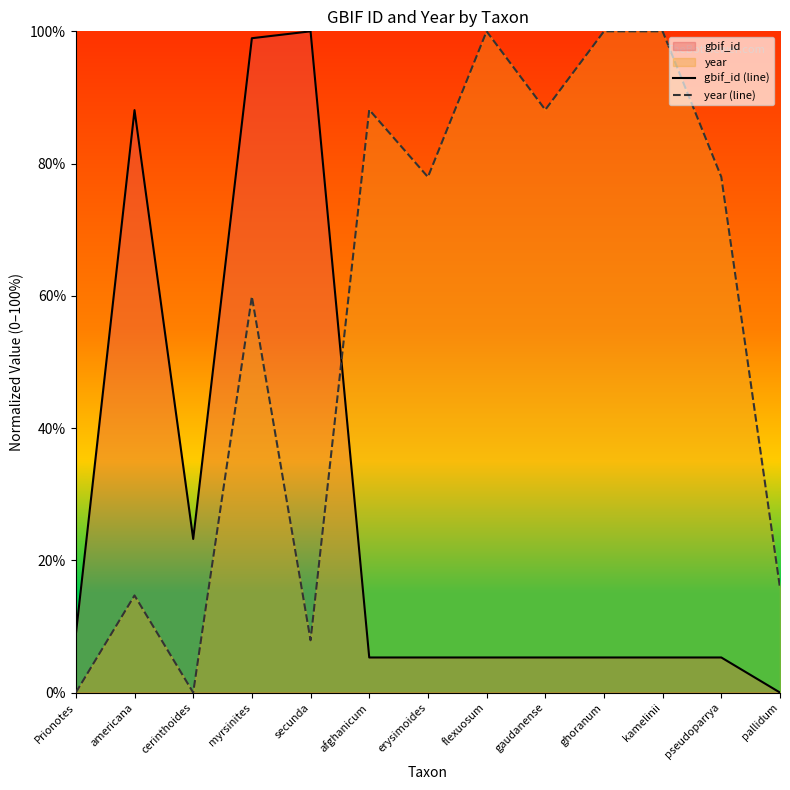

How many lines are shown in the chart?

2